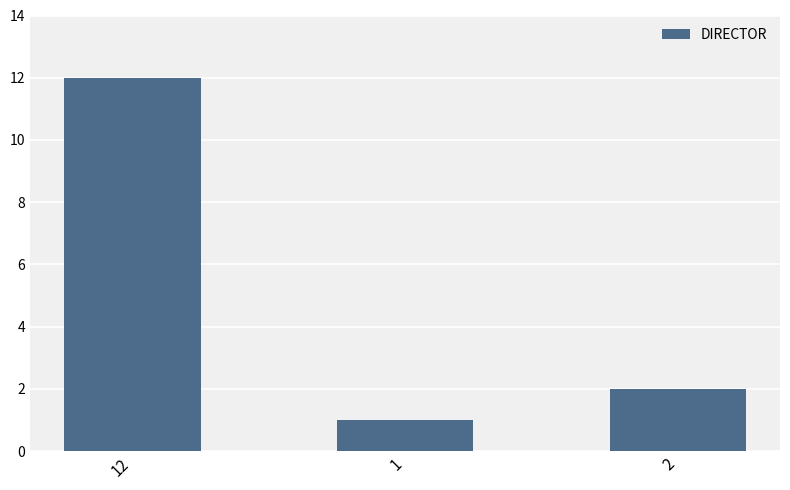

At which label is the value closest to 6?

2